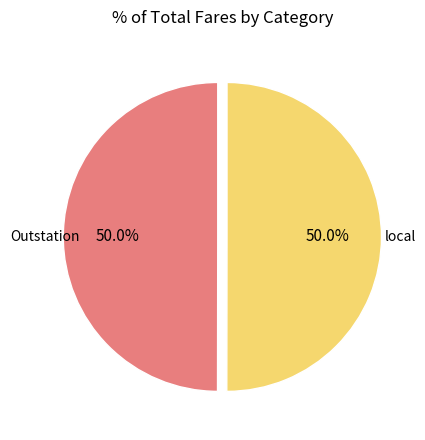

Rank the categories by value from highest to lowest.

local, Outstation